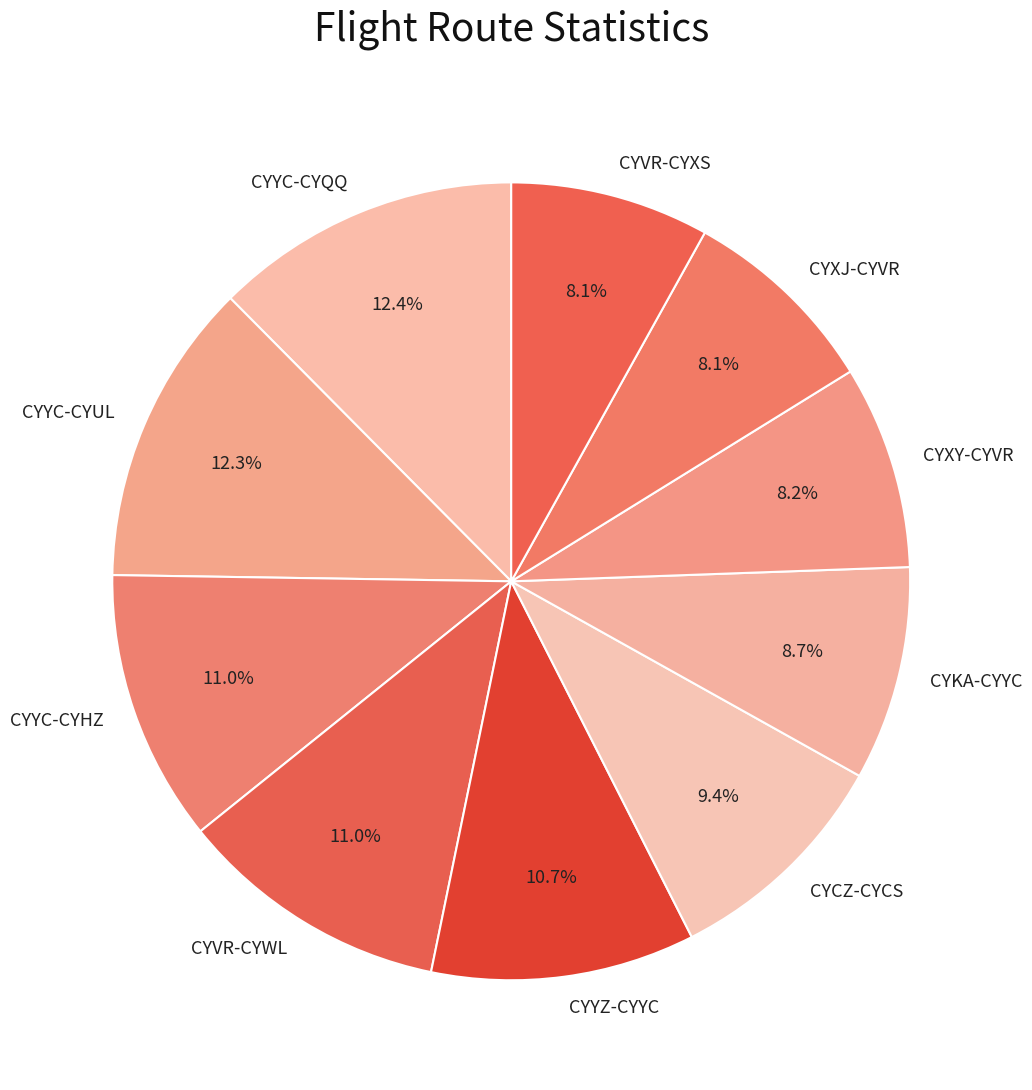

To the nearest percent, what portion does CYYC-CYUL represent?

12%